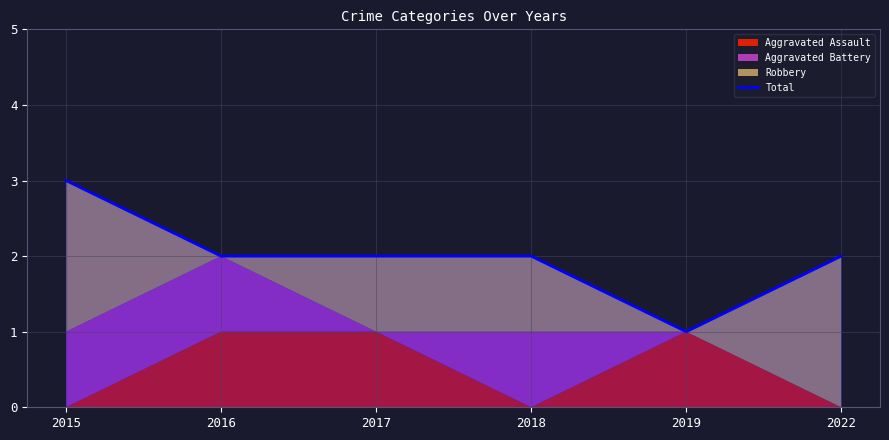

Between 2019 and 2016, which is larger?

2016